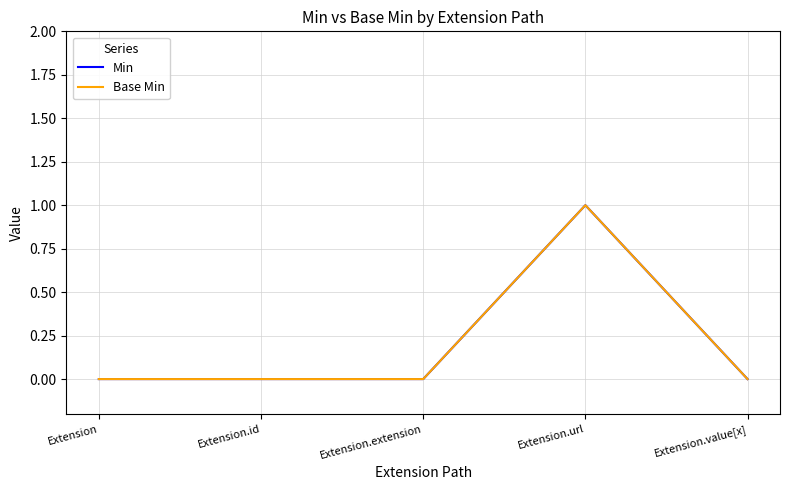

Which series has the largest range (max minus min)?

Min